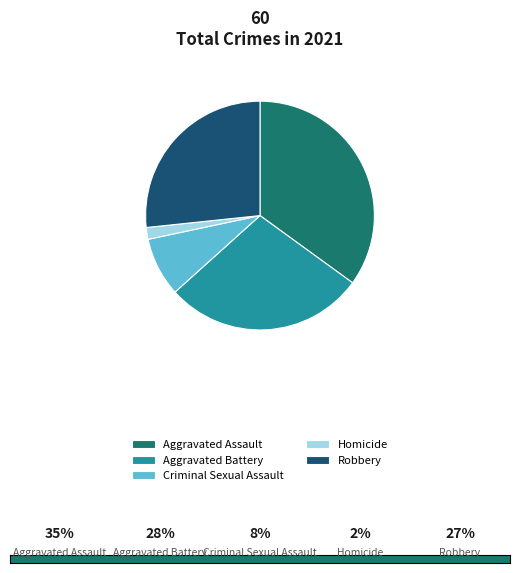

The Criminal Sexual Assault slice represents 16% of the pie. True or false?

False